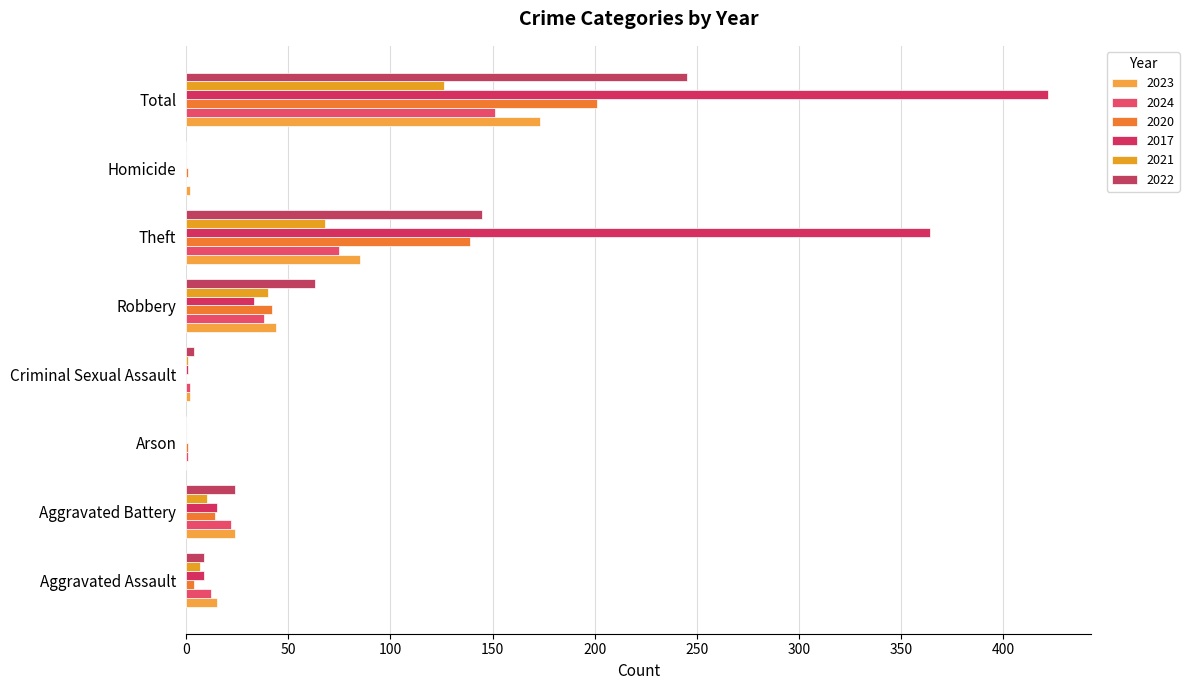

At how many categories does at least one series exceed 342?

2